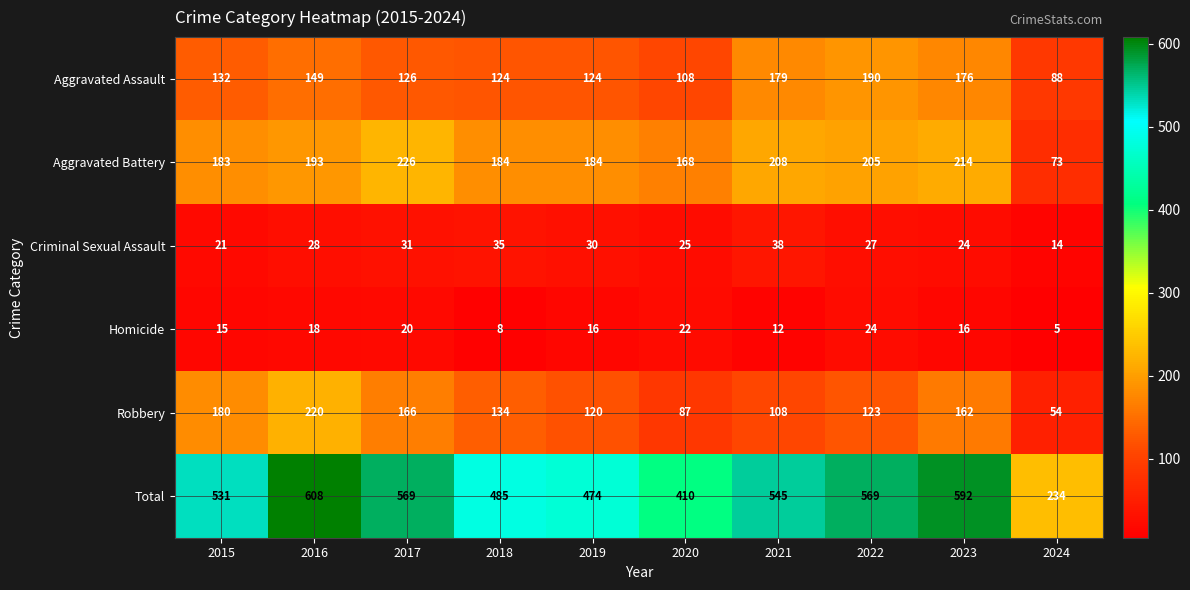

How many categories are shown in the chart?

10